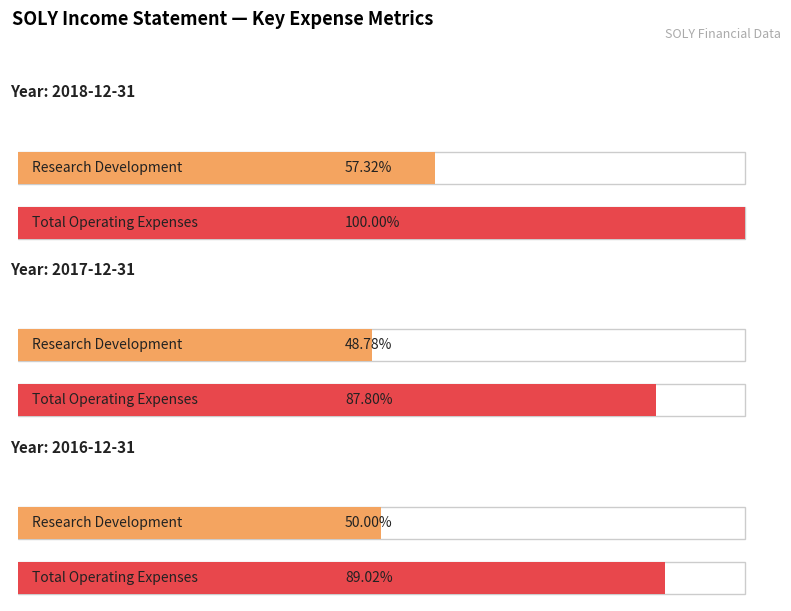

True or false: Research Development has a value of 4100 at 2016-12-31.

True